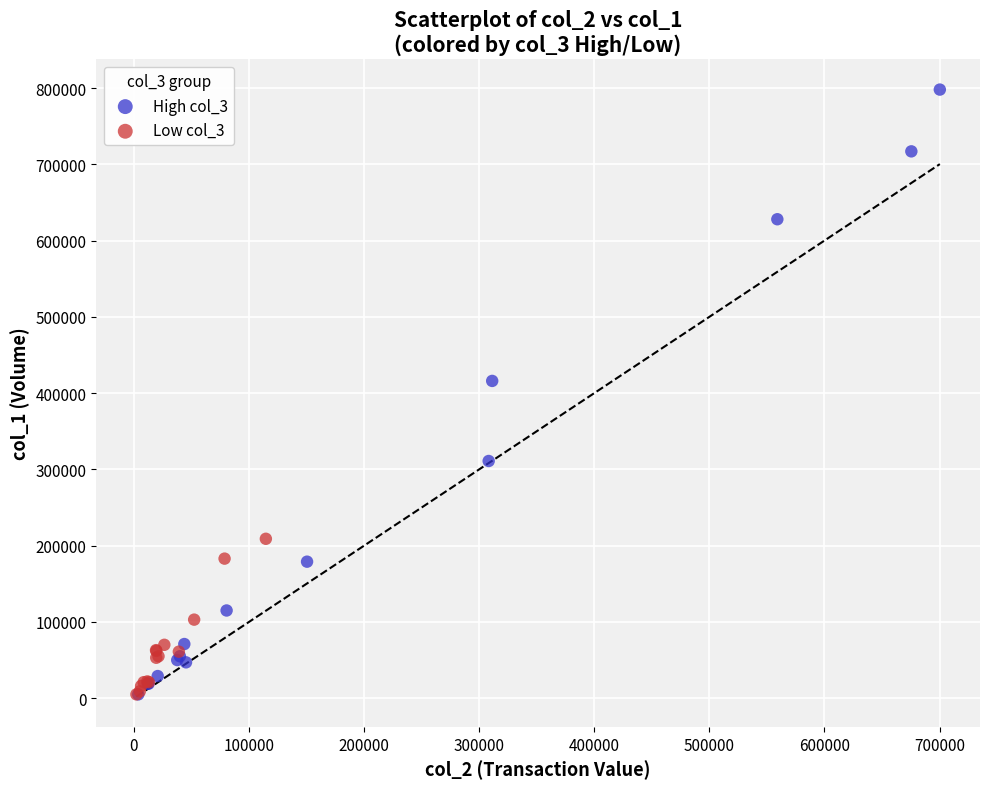

Which series reaches the maximum Y coordinate?

High col_3